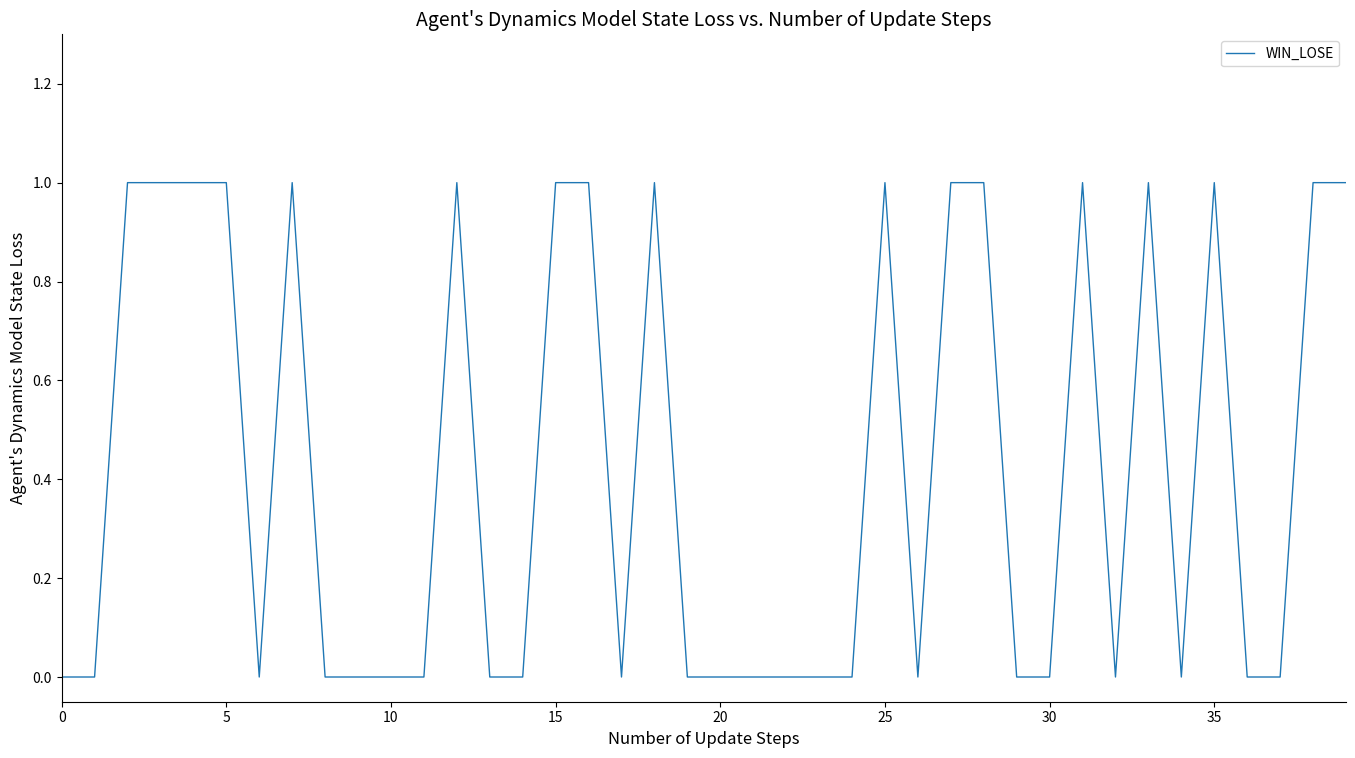

What is the label of the 18th point from the left?

17